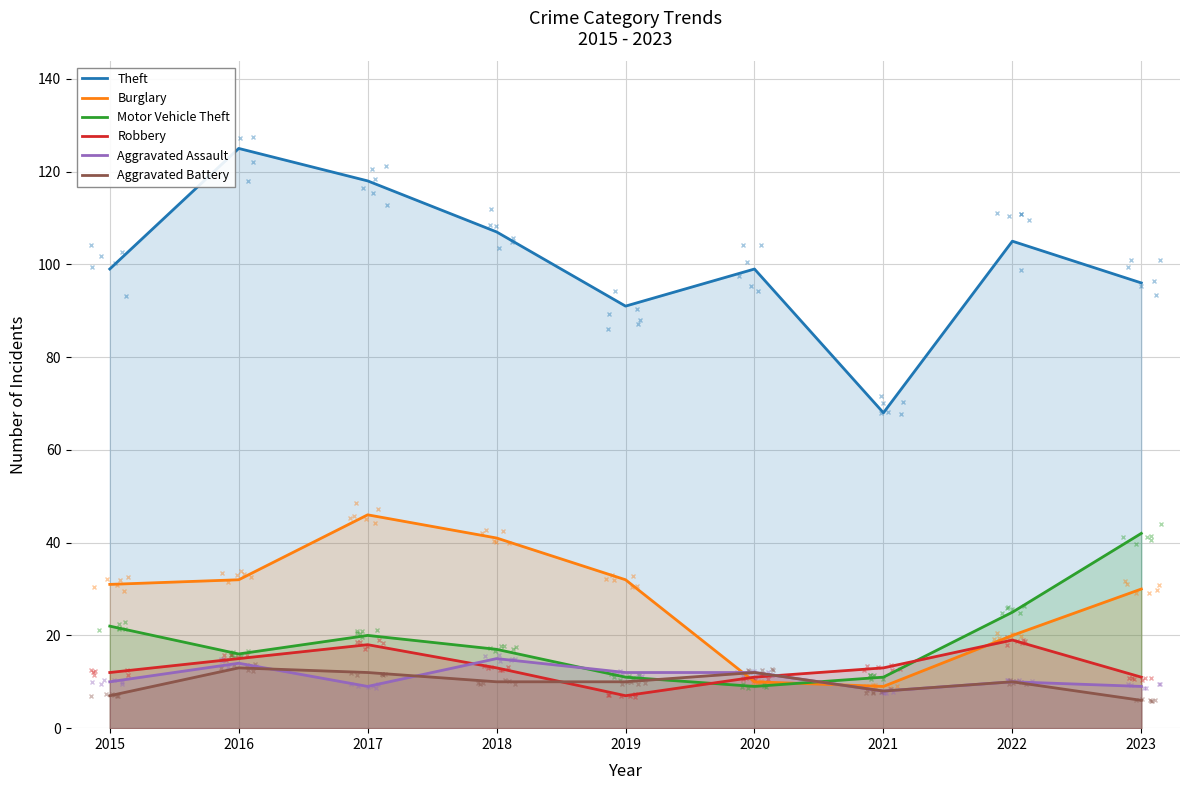

What is the difference between the highest and lowest values at 2022?

95